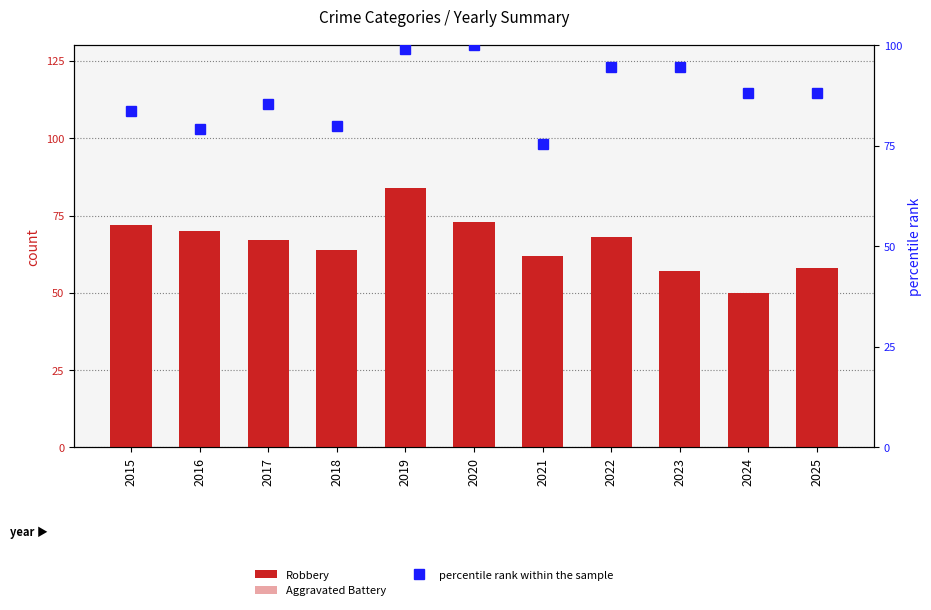

What is the value of the Aggravated Battery bar at the 6th from the left?

18.0